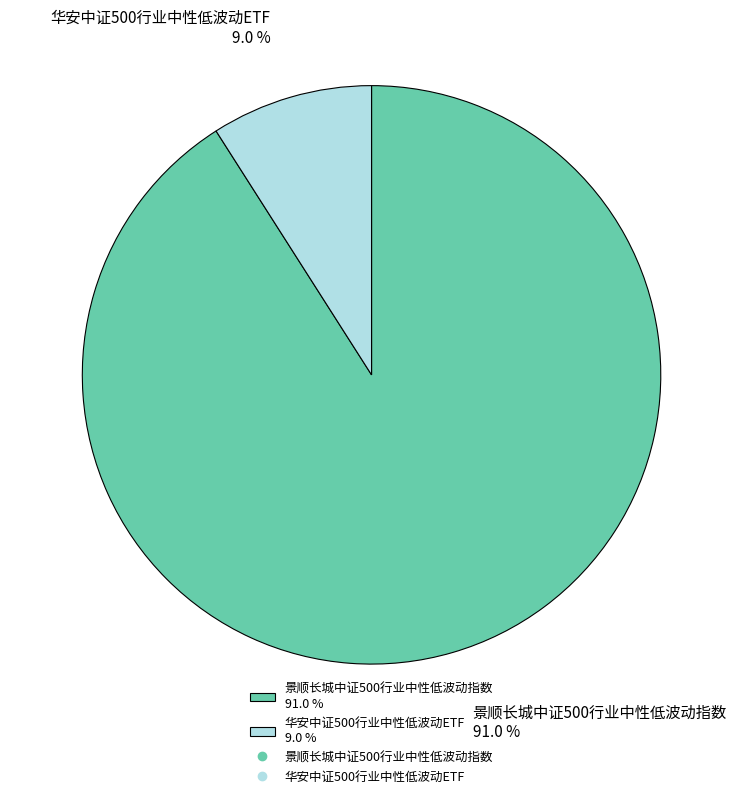

Is 华安中证500行业中性低波动ETF the majority of the pie?

No